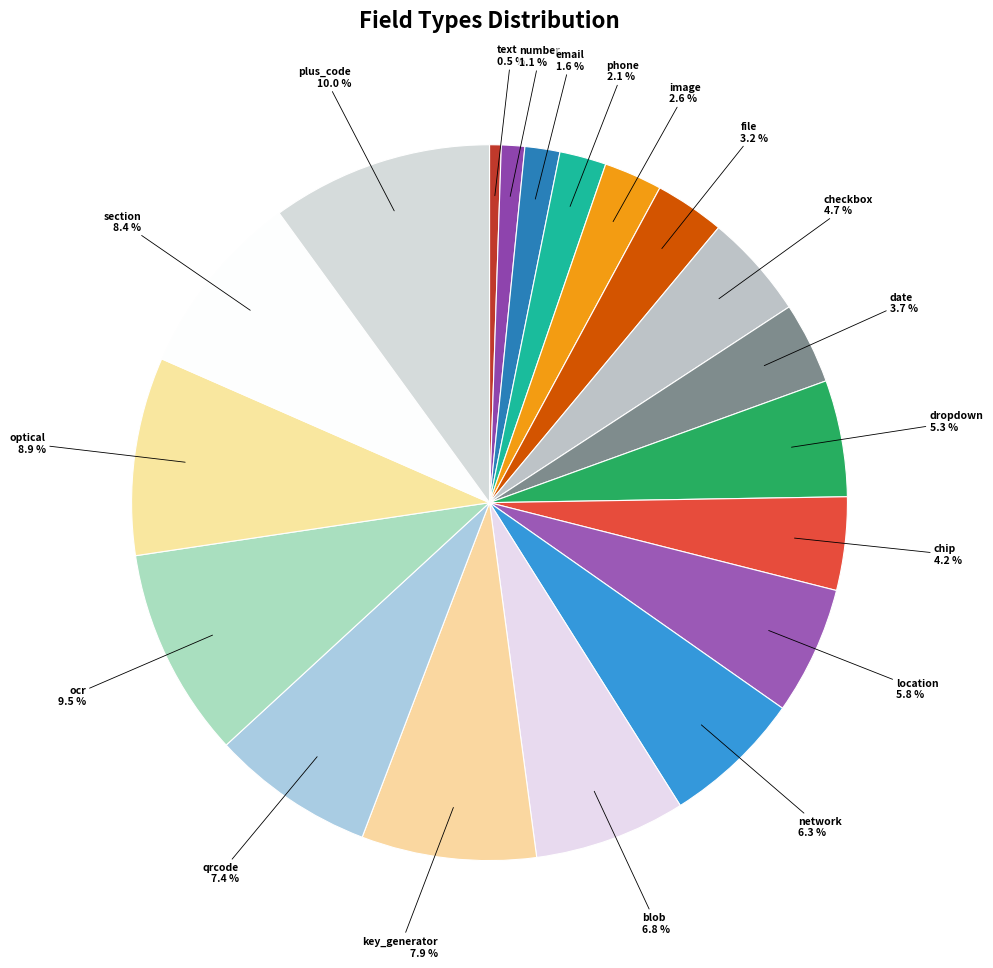

Is there any slice that represents more than half of the pie?

No